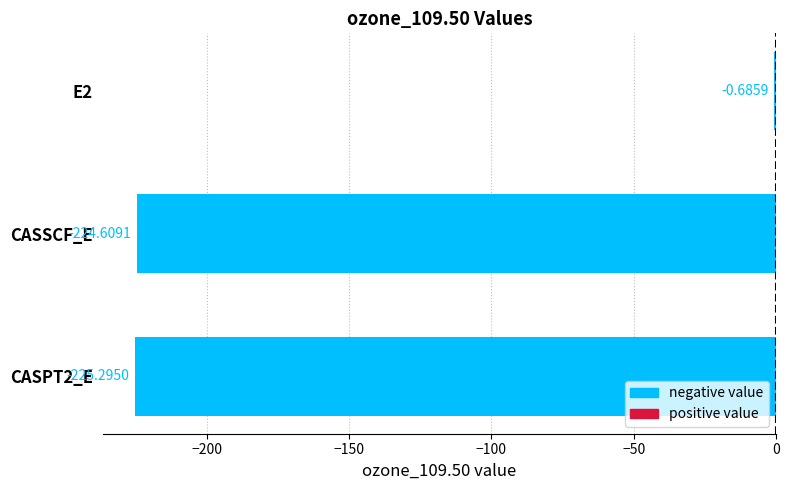

What is the sum of the values at E2 and CASPT2_E?

-226.0